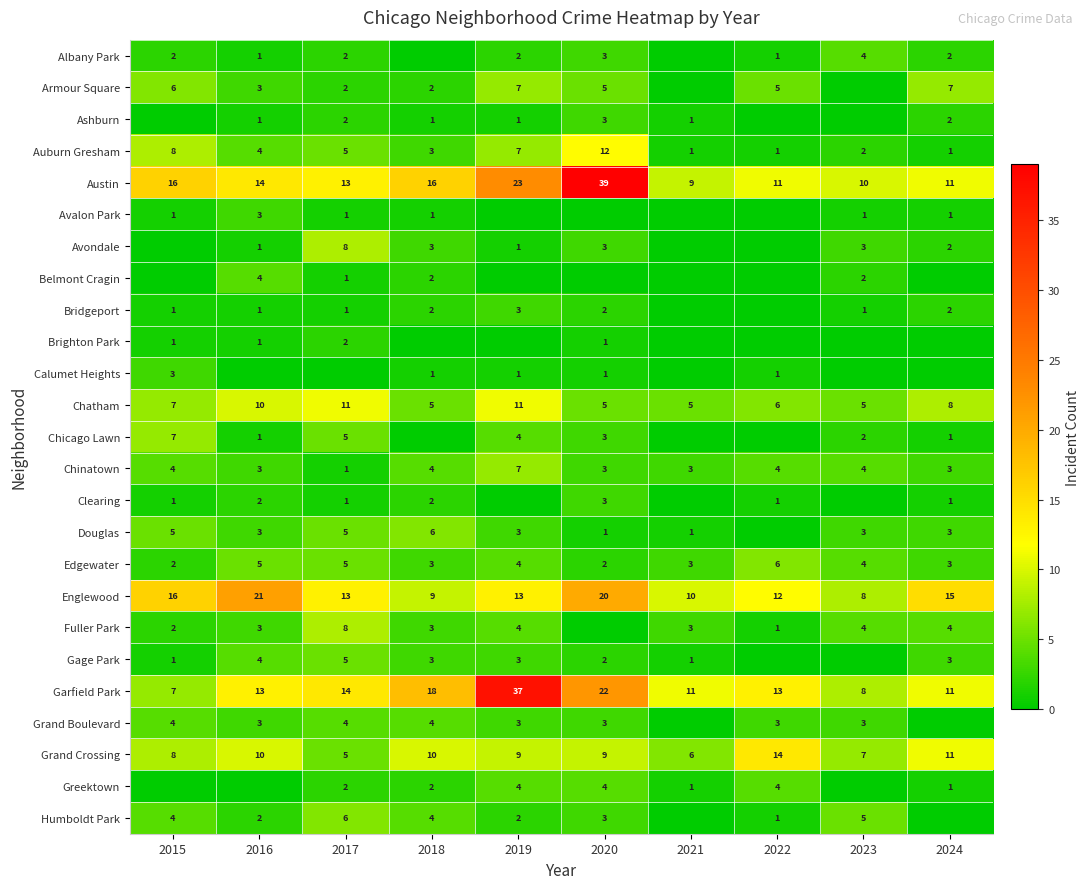

At how many categories does at least one series exceed 23?

2